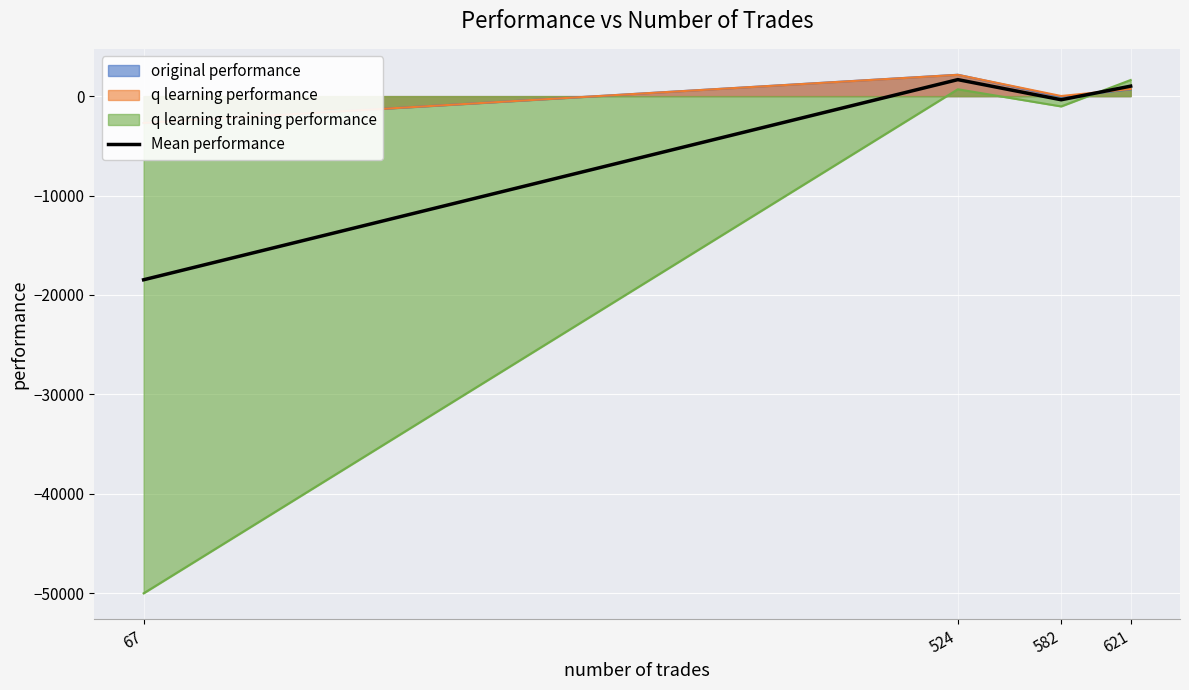

How many interior local peaks (higher than both neighbors) does the data have?

1